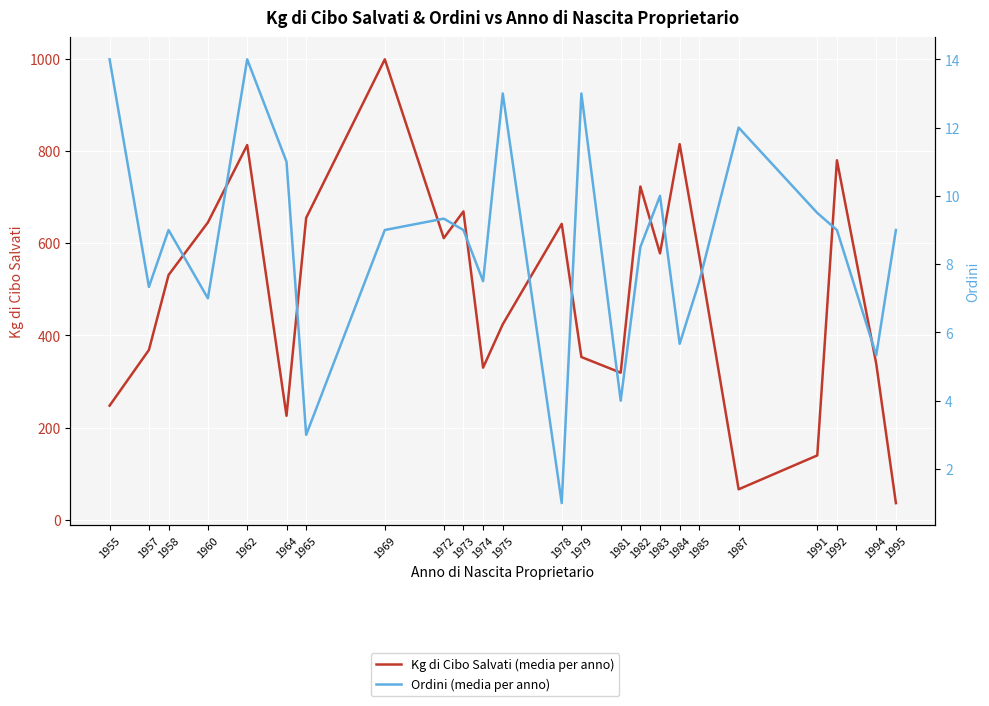

What is the spread (max minus min) of values at 1979?

340.0